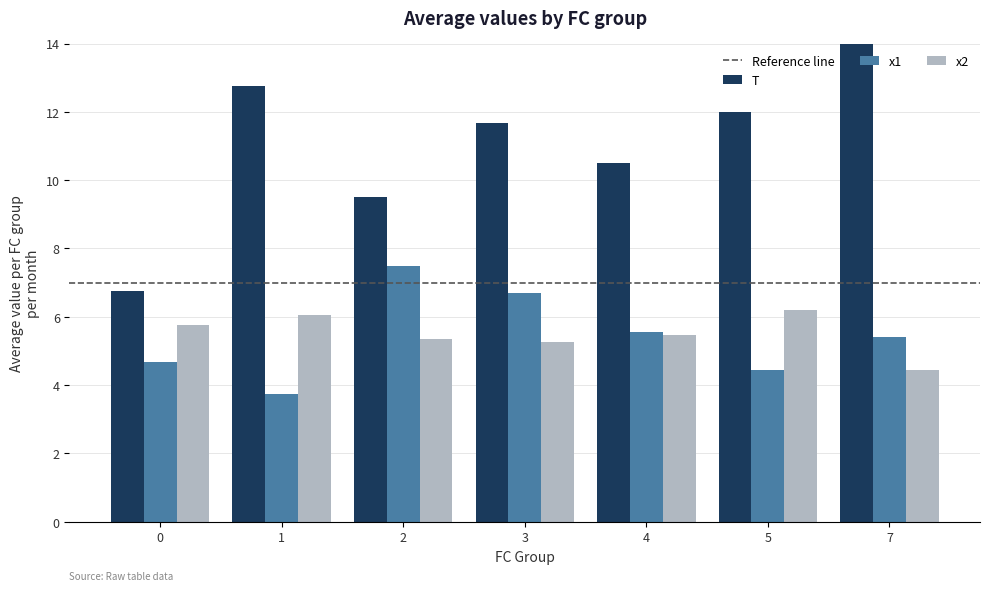

True or false: x1 has a value of 6.7 at 3.

True